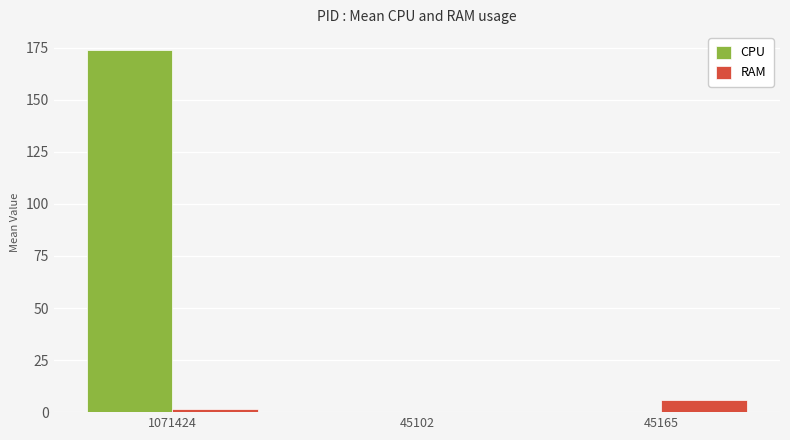

How many categories are shown in the chart?

3